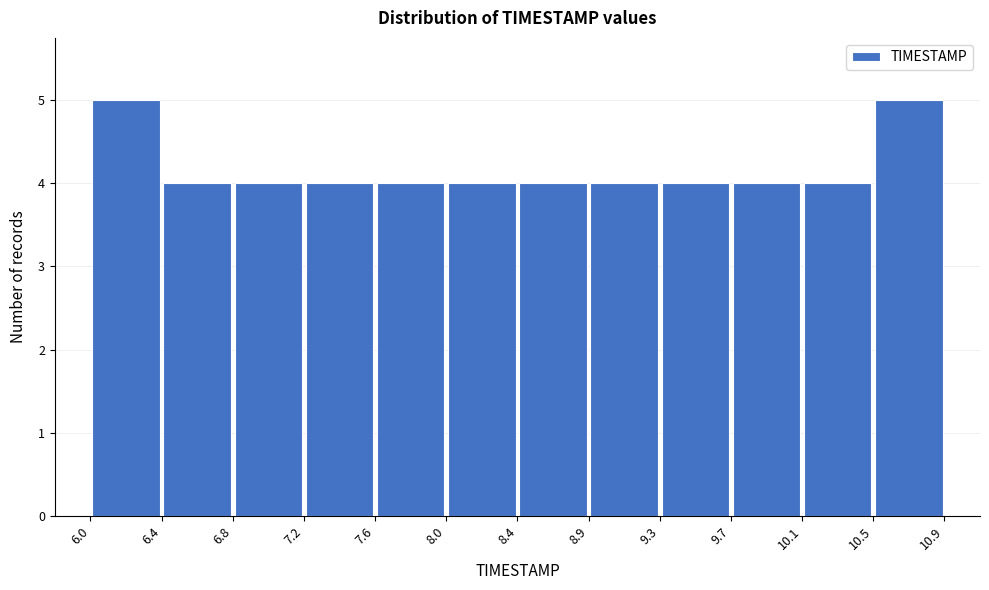

How tall is the bar that spans 7.6 to 8.0 on the x-axis? The values are not printed on the chart, so give them approximately, as read against the axis.

4